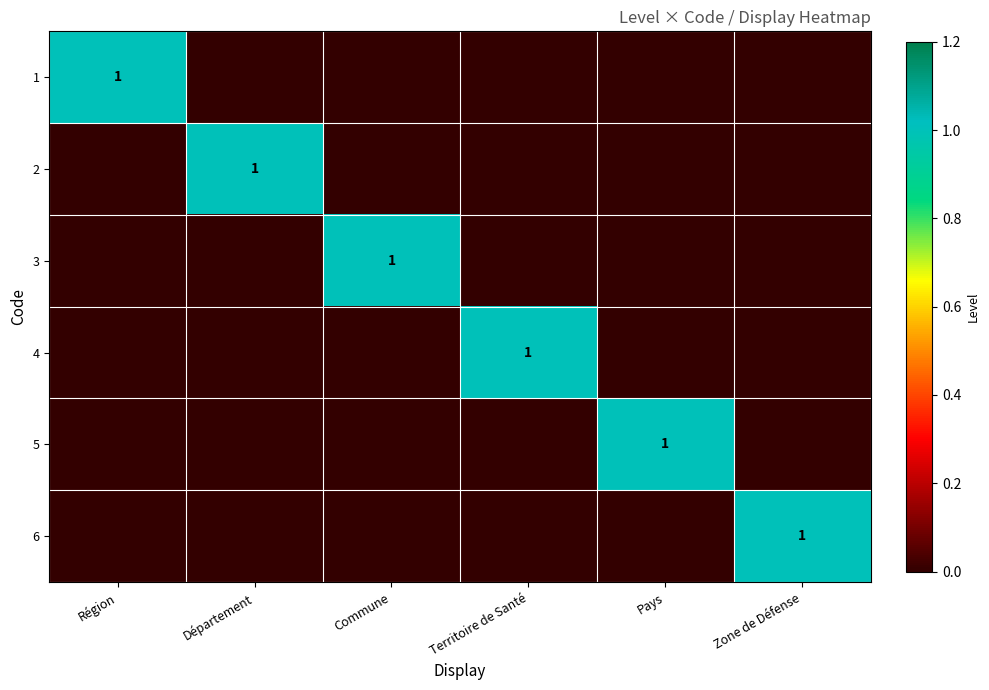

True or false: 1 has a value of 1 at Région.

True